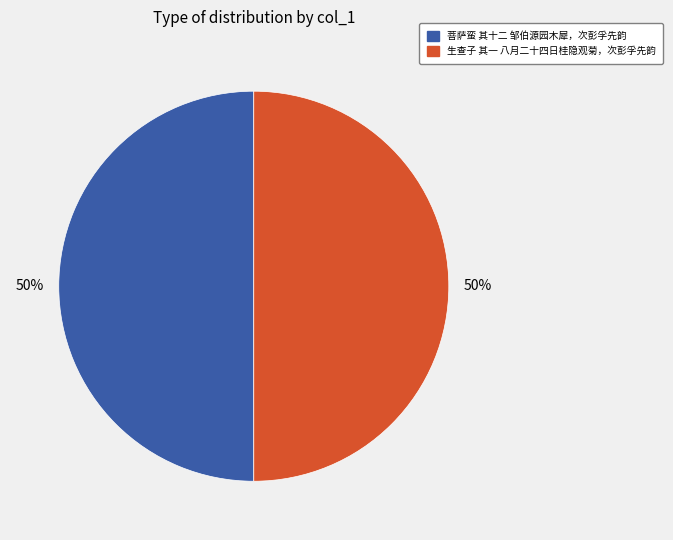

What is the ratio of the value at 菩萨蛮 其十二 邹伯源园木犀，次彭孚先韵 to the value at 生查子 其一 八月二十四日桂隐观菊，次彭孚先韵?

1.0